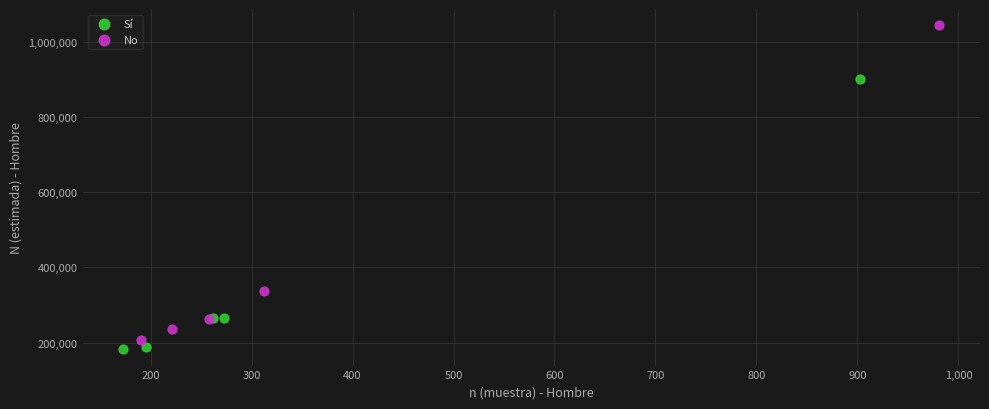

Which series has the widest spread of Y values?

No